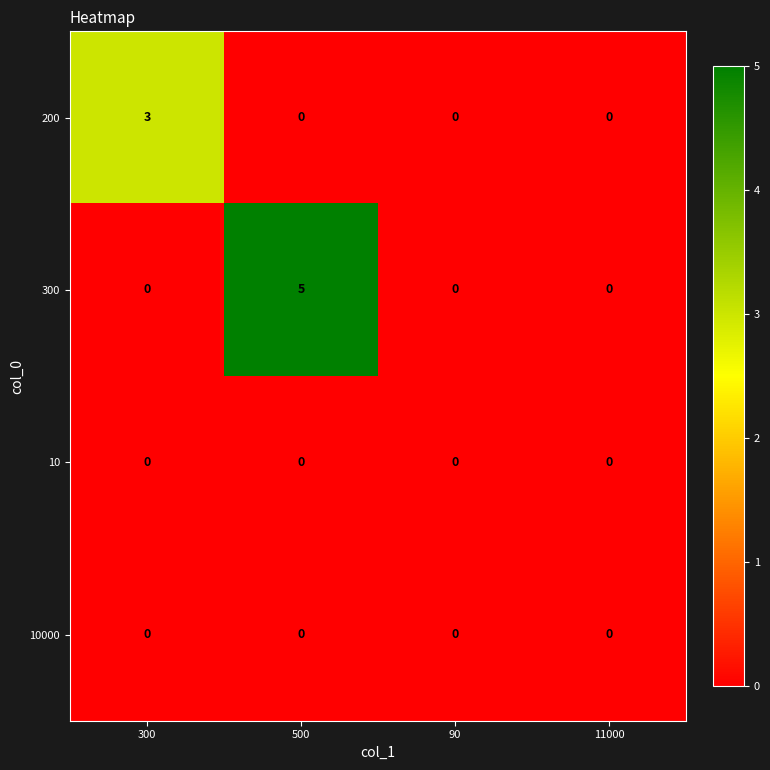

How many values in 300 are above zero?

1